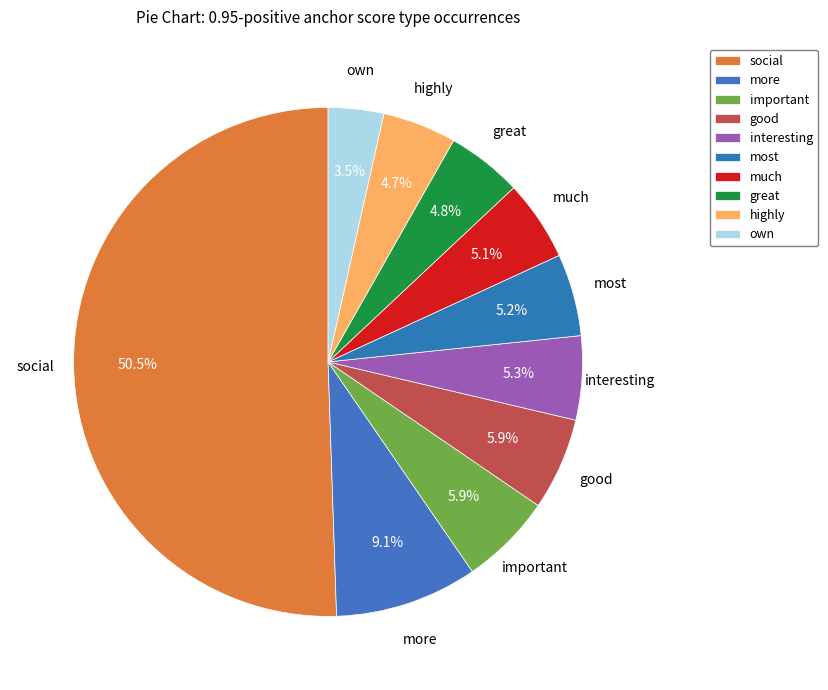

True or false: interesting accounts for 5% of the total.

True